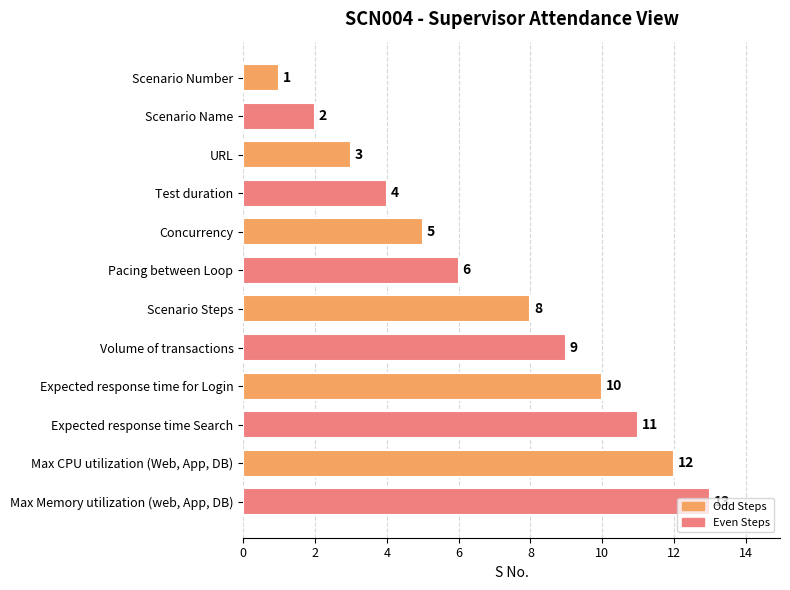

Rank the categories by value from highest to lowest.

Max Memory utilization (web, App, DB), Max CPU utilization (Web, App, DB), Expected response time Search, Expected response time for Login, Volume of transactions, Scenario Steps, Pacing between Loop, Concurrency, Test duration, URL, Scenario Name, Scenario Number